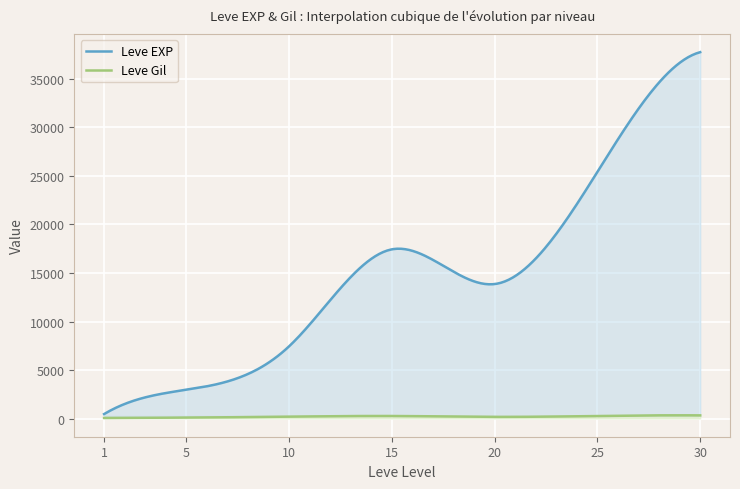

True or false: Leve Gil has a value of 223 at 15.

True